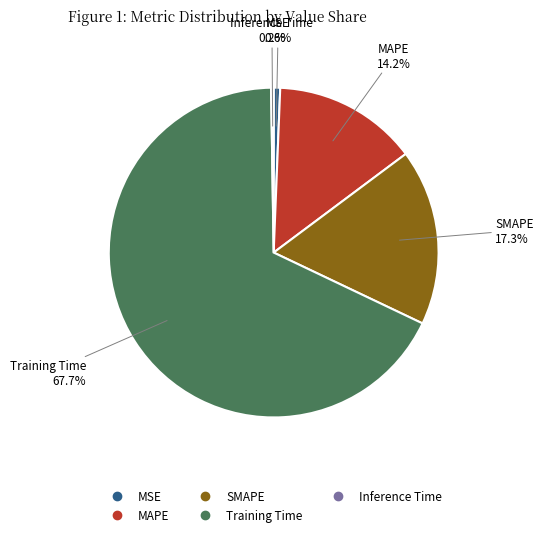

Does MSE represent more than half of the total?

No